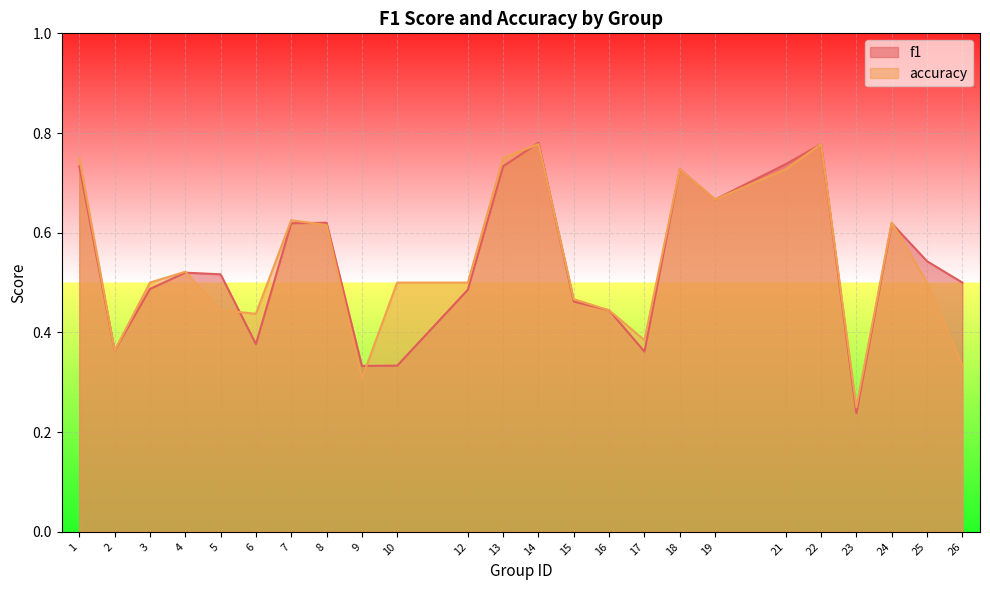

Where do accuracy and f1 first cross each other?

4 and 5